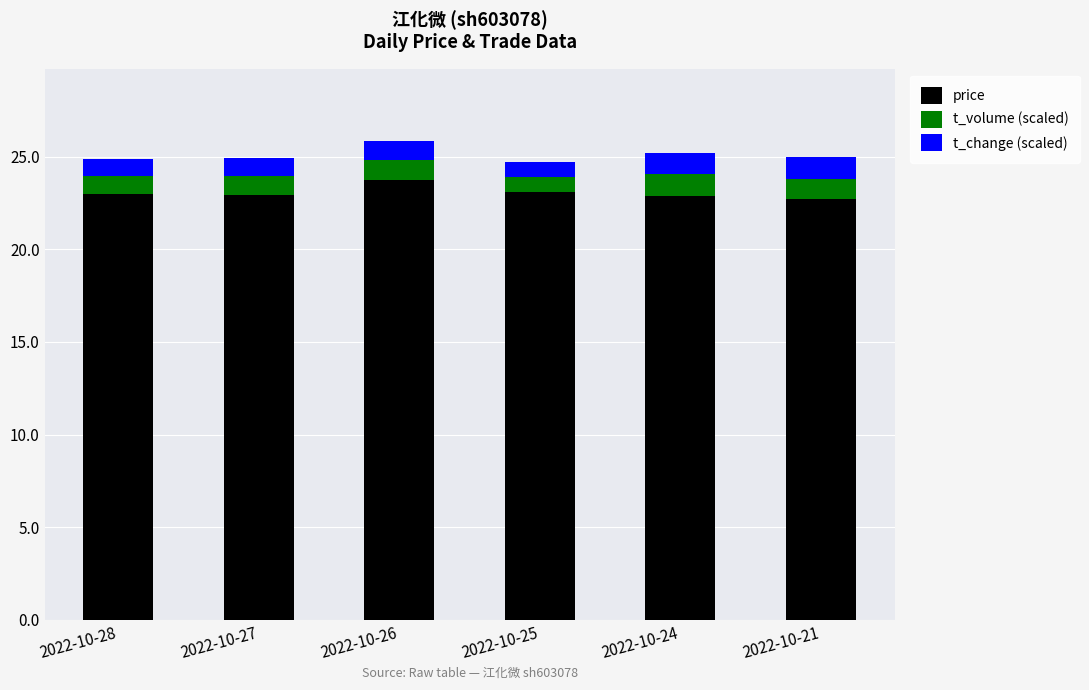

How many distinct data groups are displayed?

3